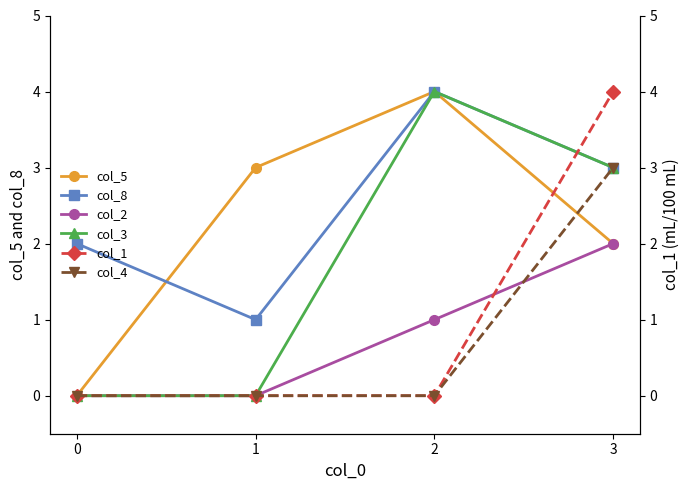

Reading left to right, what are all the values shown in this chart?

col_5: 0	3	4	2
col_8: 2	1	4	3
col_2: 0	0	1	2
col_3: 0	0	4	3
col_1: 0	0	0	4
col_4: 0	0	0	3